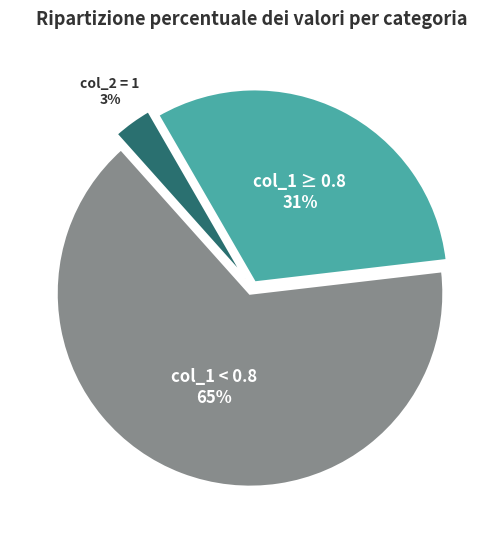

How many slices are in this pie chart?

3